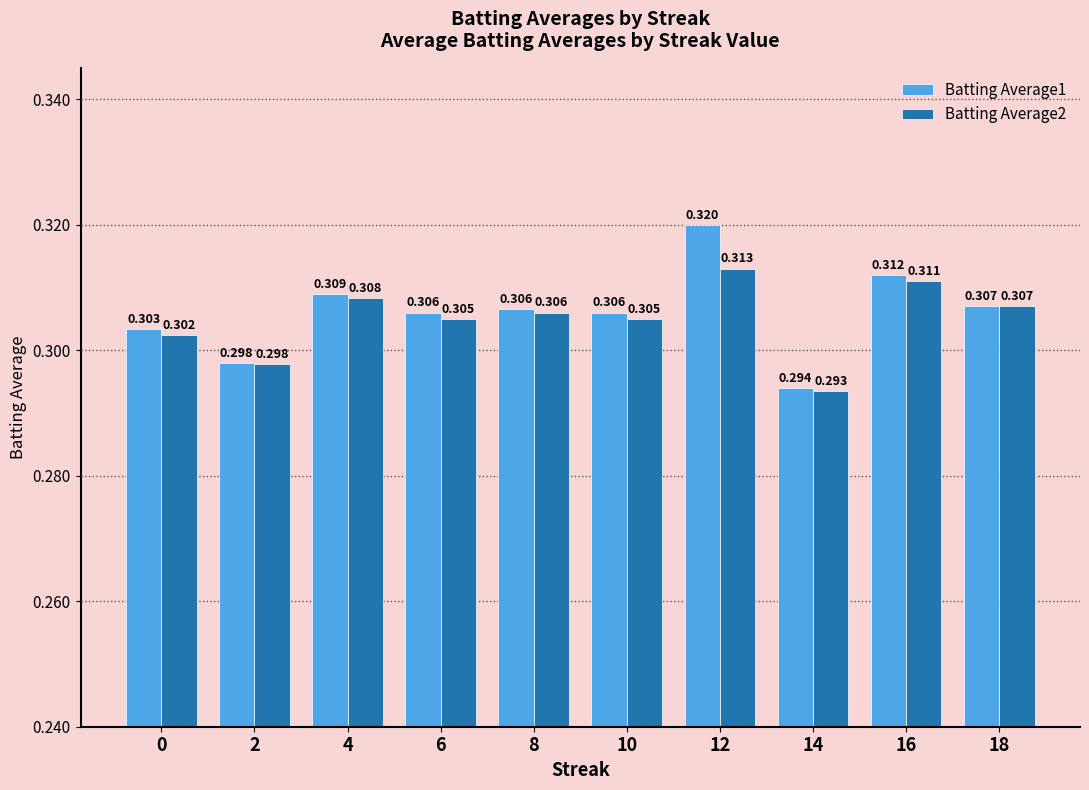

Is it true that Batting Average2 equals 0.2 at 16?

False